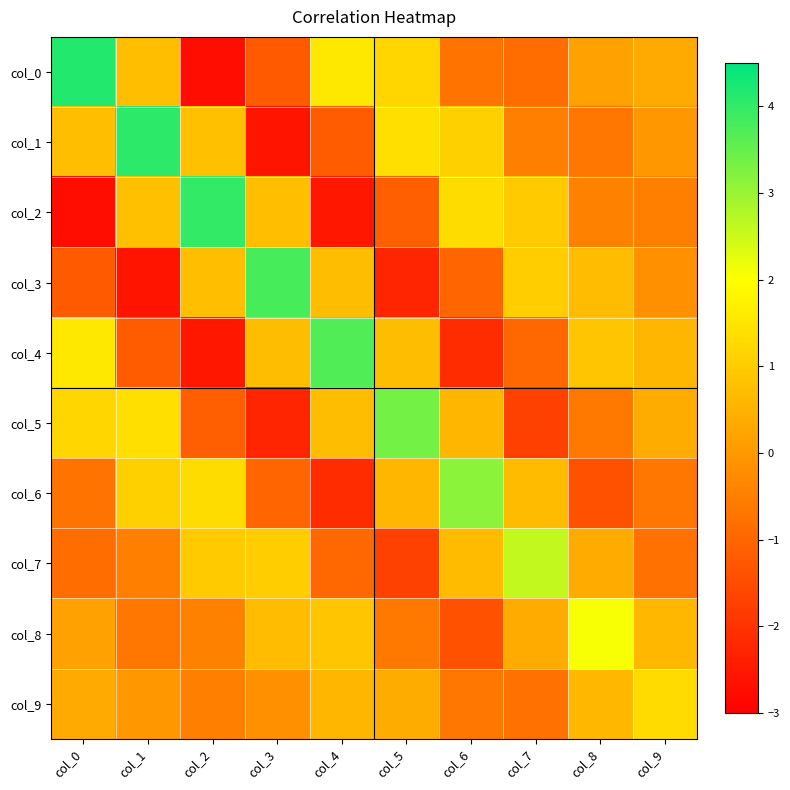

What is the minimum value shown in the chart?

-2.7